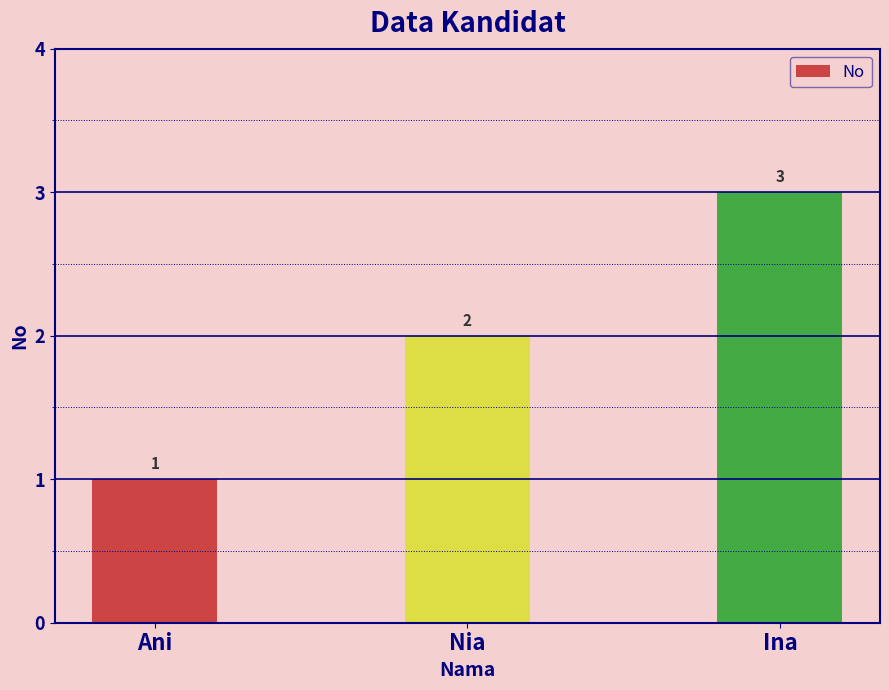

What is the ratio of the value at Ani to the value at Nia?

0.5